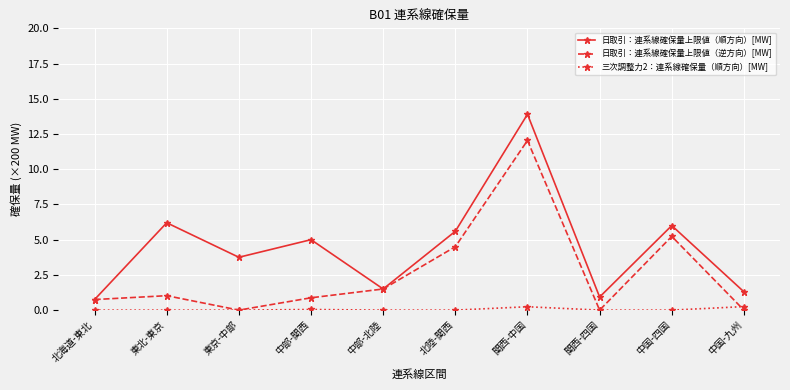

True or false: 日取引：連系線確保量上限値（順方向）[MW] and 三次調整力2：連系線確保量（順方向）[MW] cross at least once.

False